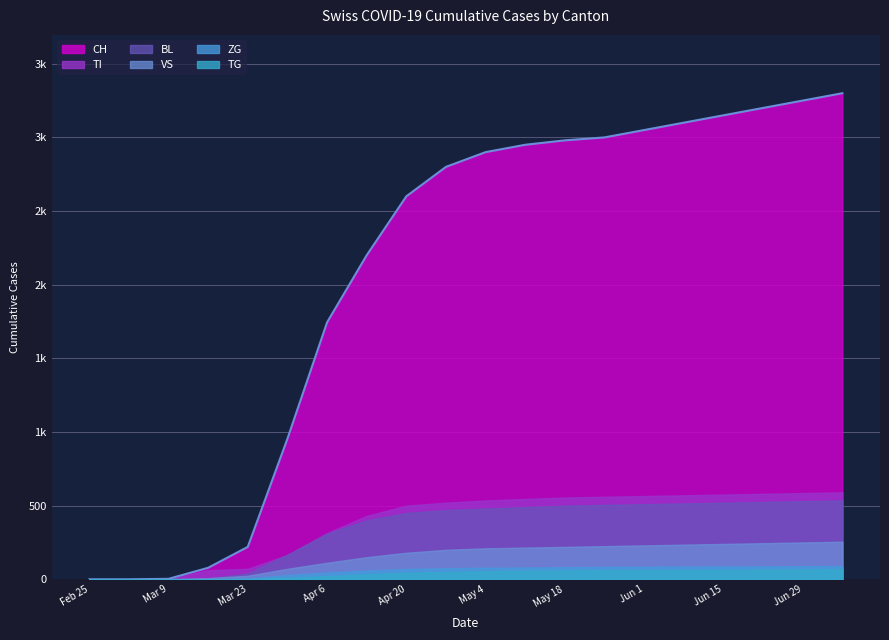

Rank the series at 15 from highest to lowest value.

CH, TI, BL, VS, ZG, TG